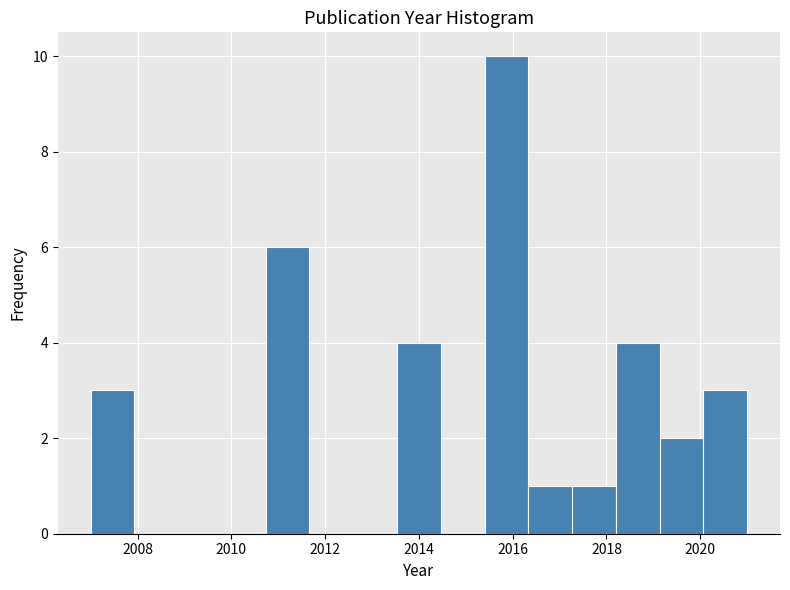

How tall is the bar that spans 2017.2 to 2018.2 on the x-axis? Neither the bar edges nor the heights are printed on the chart, so give them approximately, as read against the axes.

1